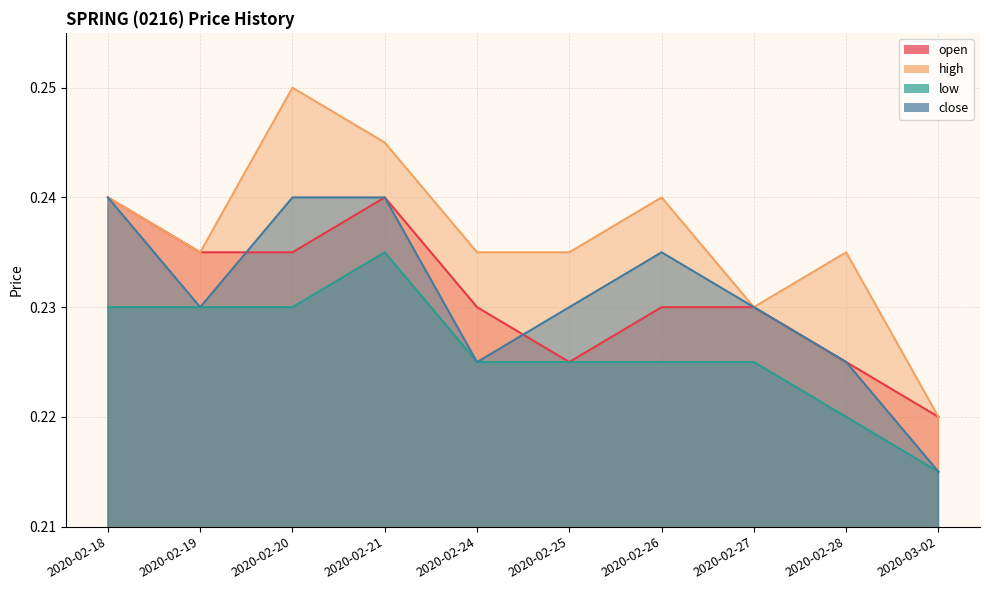

What is the approximate value of low at 2020-02-20?

0.2